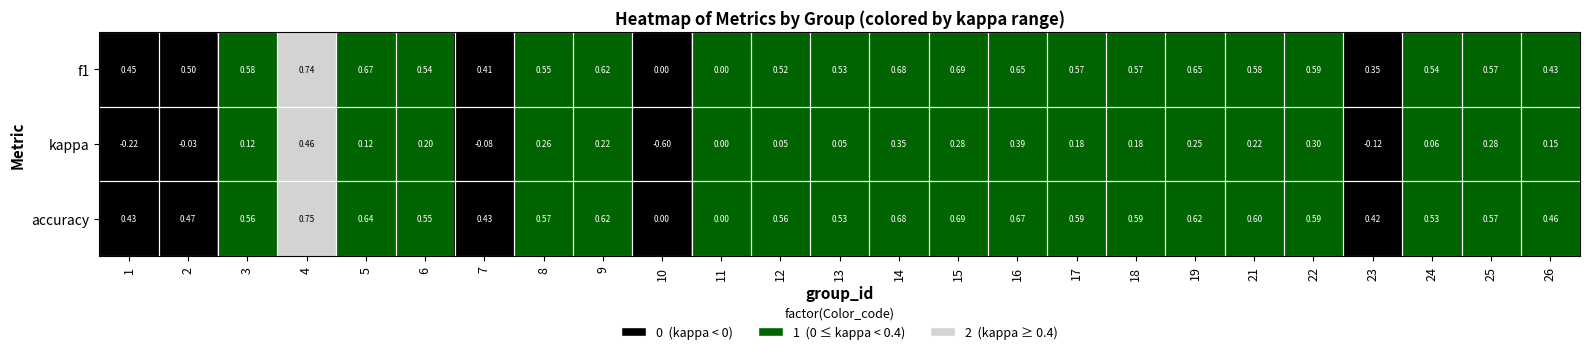

Which series has the largest total across all categories?

accuracy